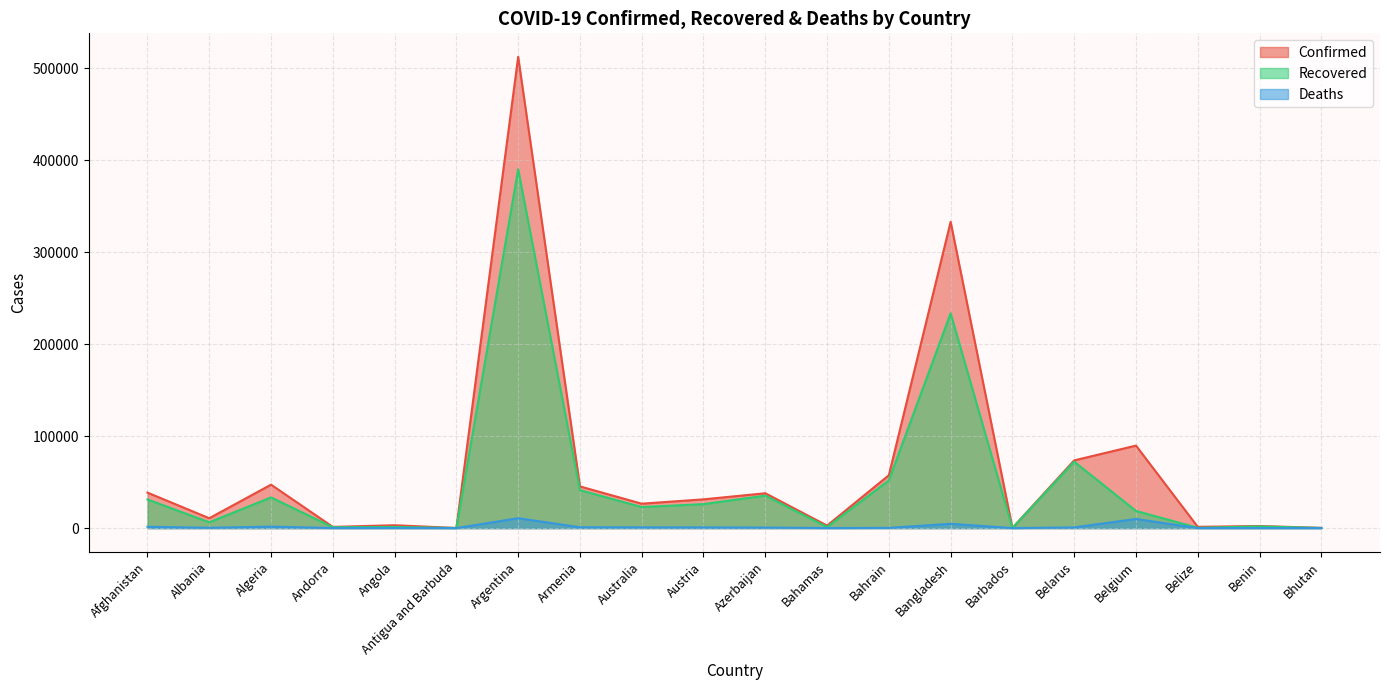

True or false: Confirmed has a value of 45 at Barbados.

False